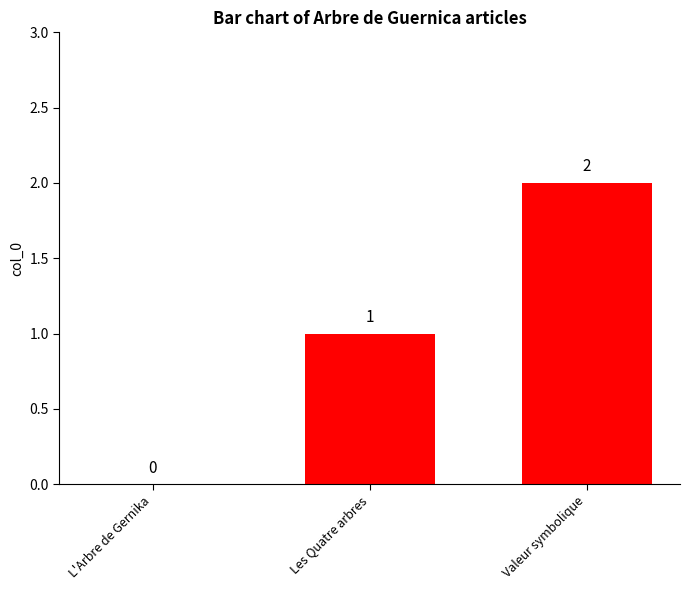

How many values are between 0 and 2?

3